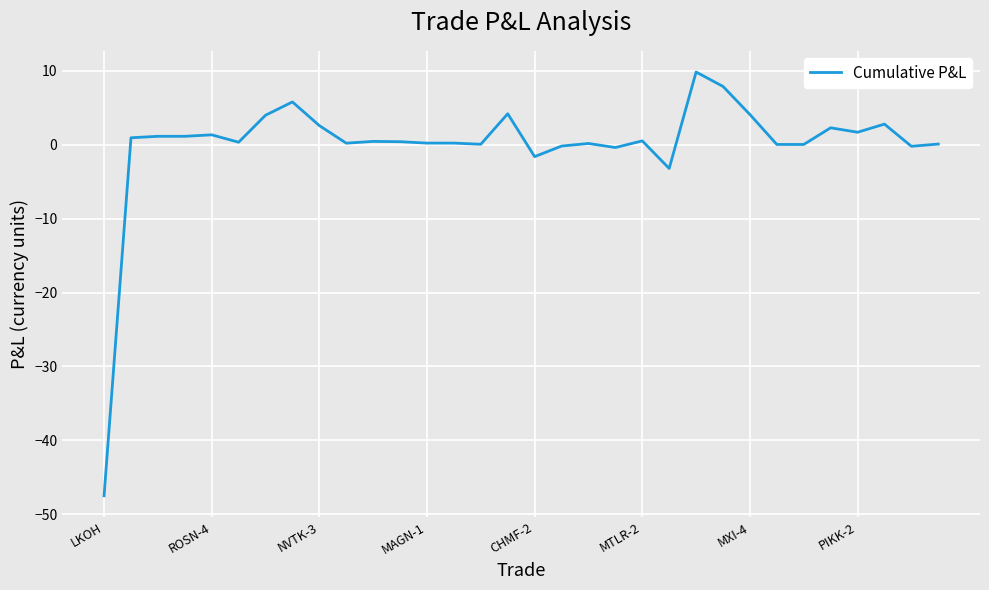

What is the smallest value displayed?

-47.5